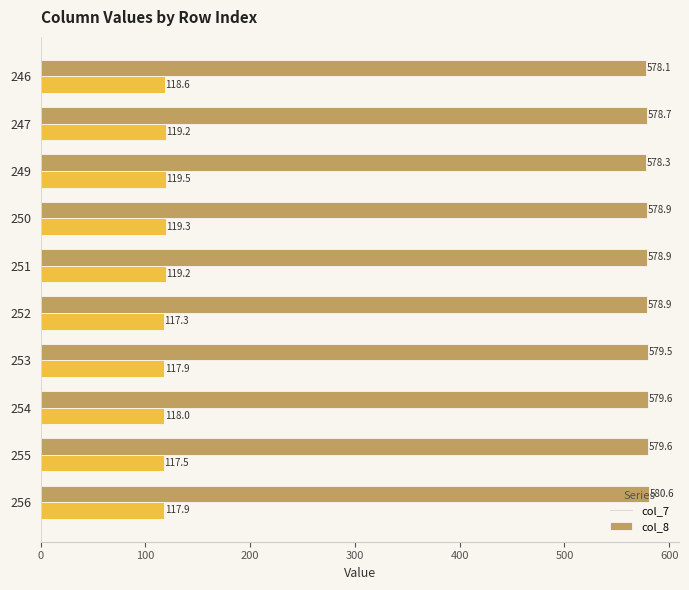

At how many categories does at least one series exceed 278?

10